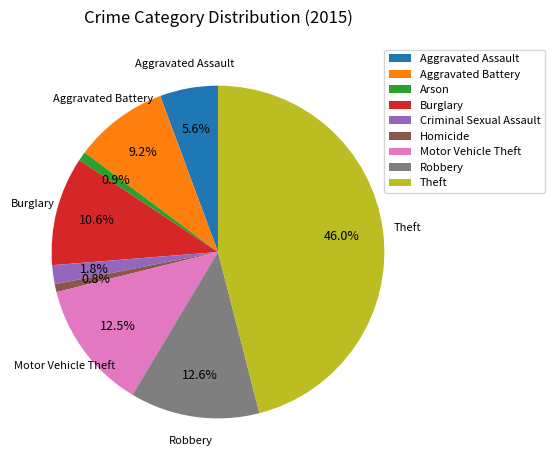

To the nearest percent, what is the difference between the largest and smallest slice percentages?

45%